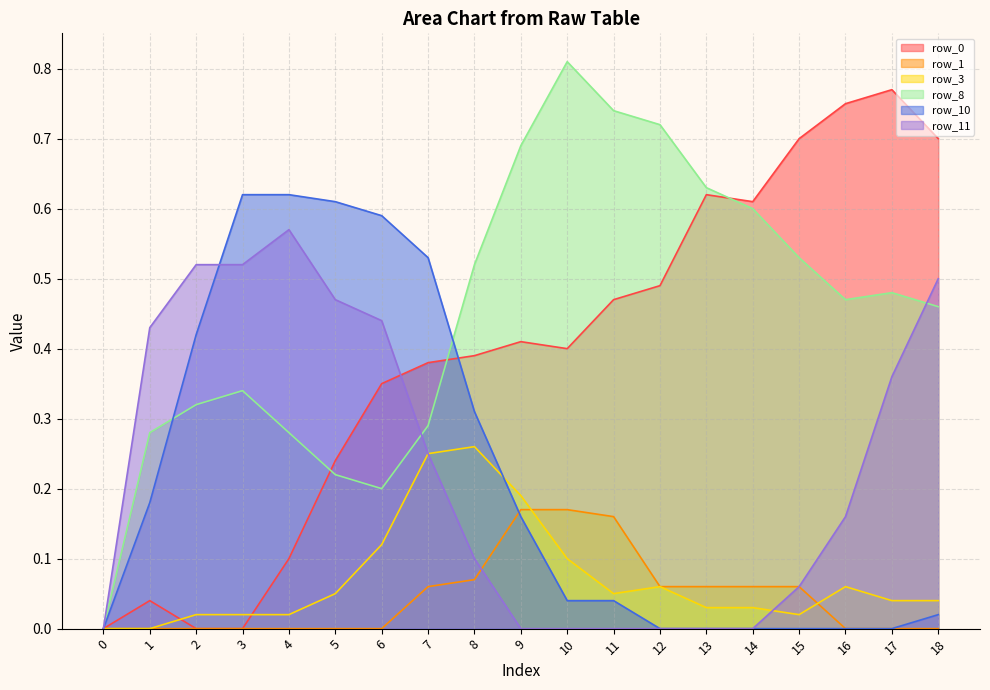

How many categories are shown in the chart?

19